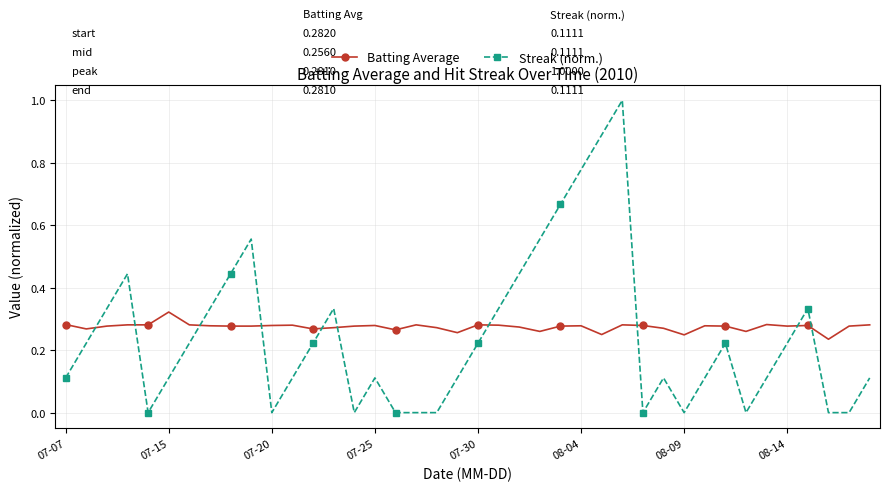

List the series in order of their overall mean, lowest first.

Streak (norm.), Batting Average